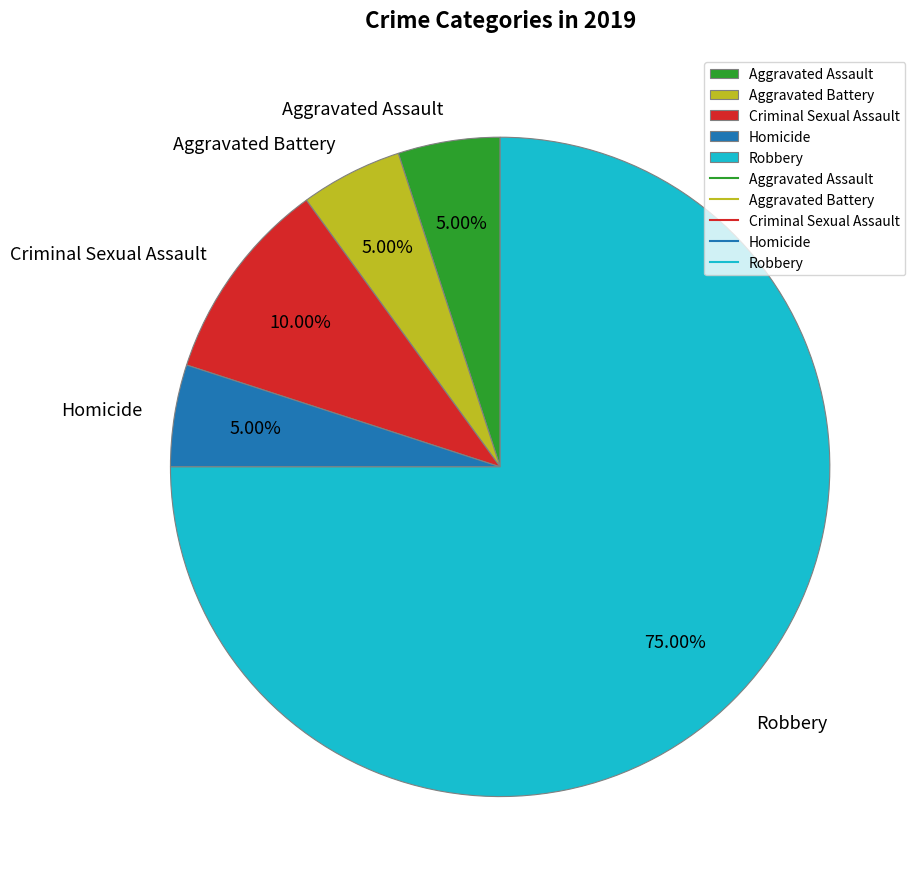

Which slice is the largest?

Robbery